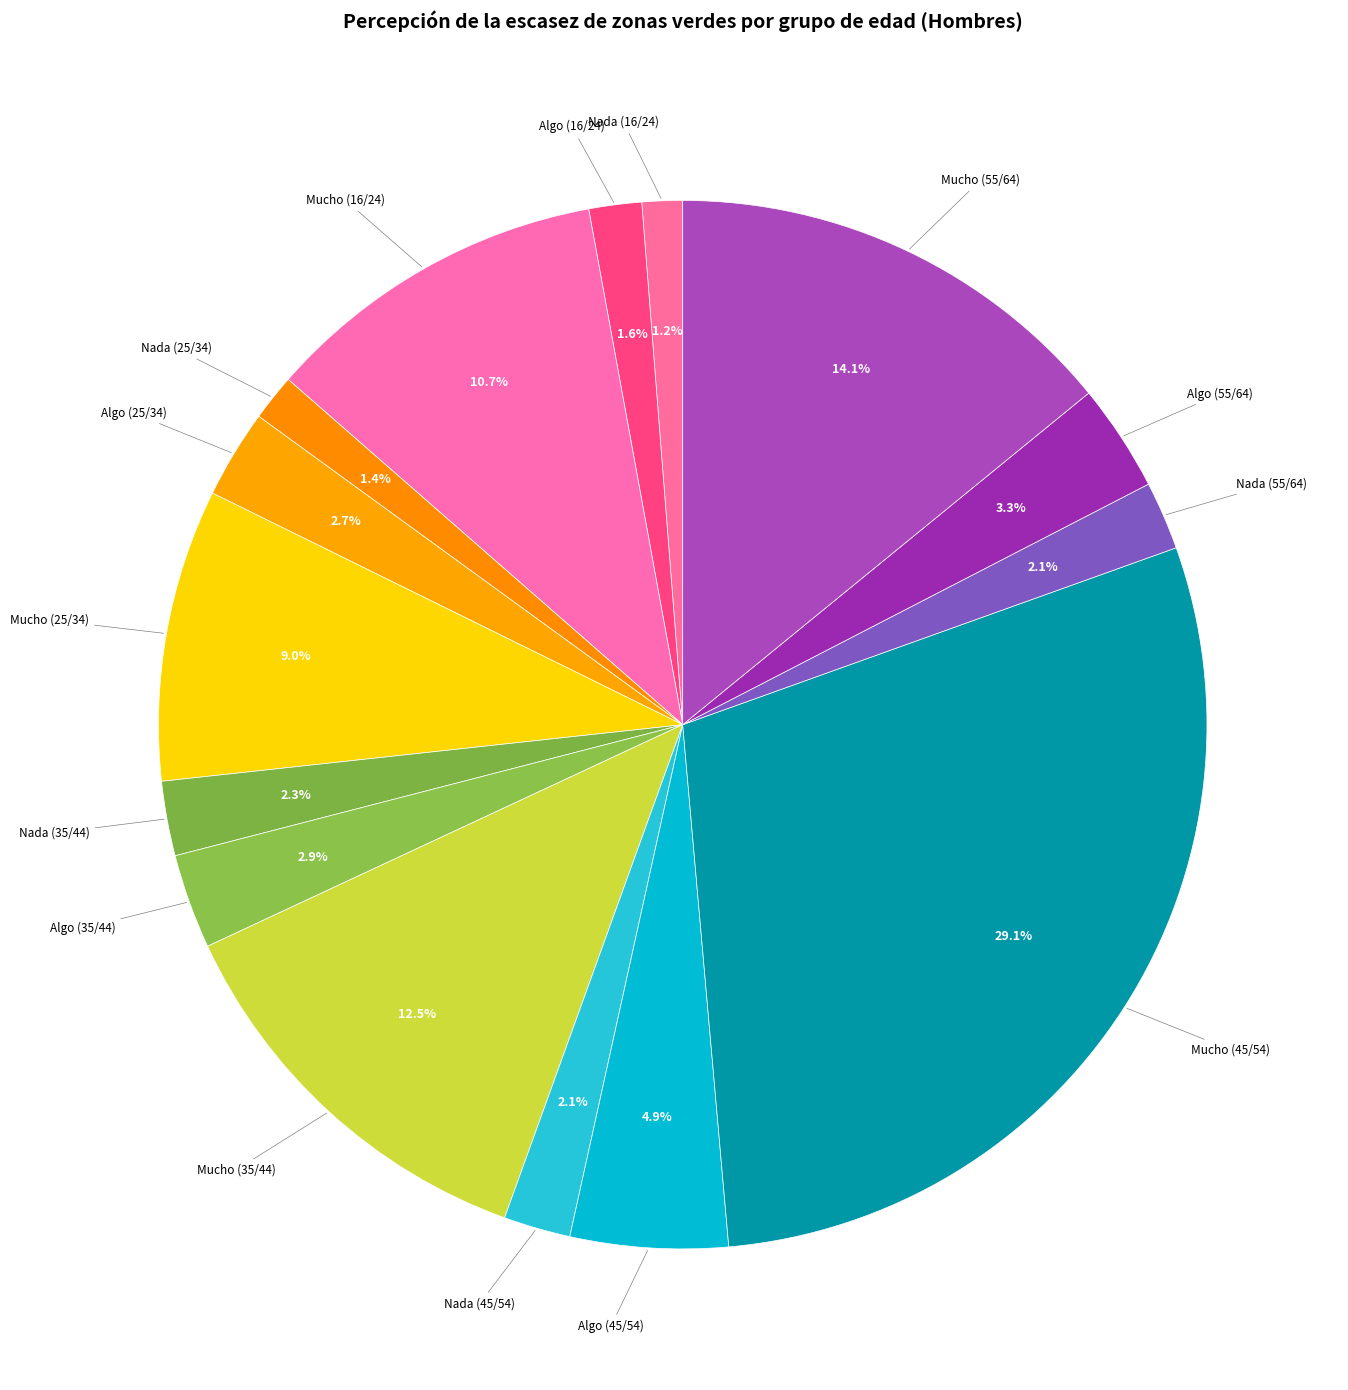

What is the ratio of the value at Nada (16/24) to the value at Algo (55/64)?

0.4